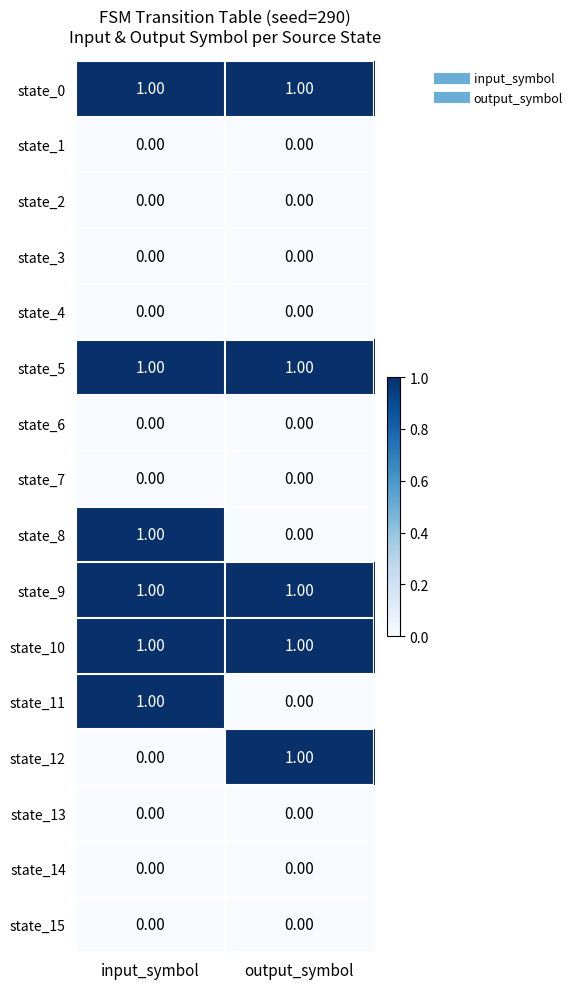

At which label is state_12 closest to 0?

input_symbol